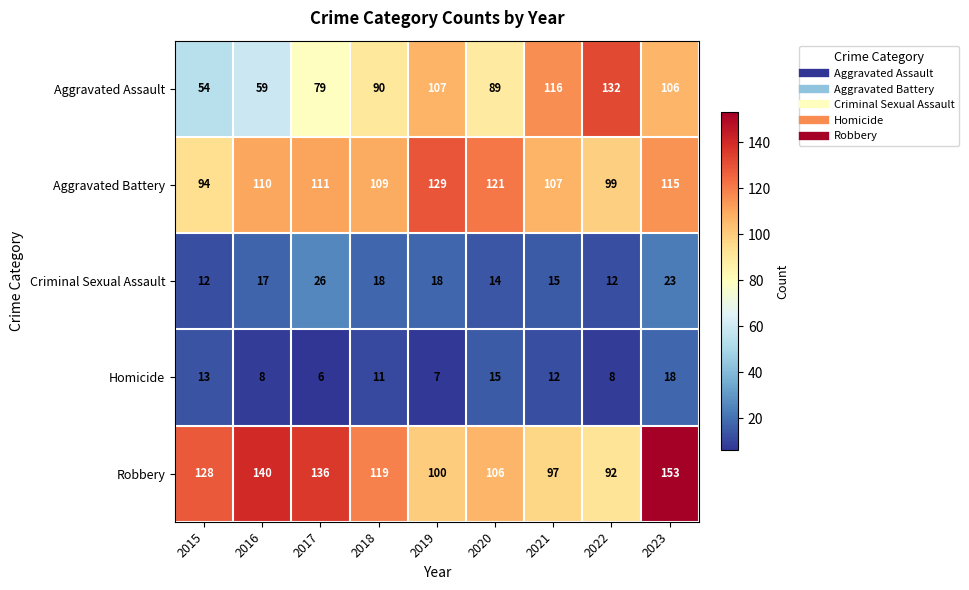

At which label is Robbery closest to 122?

2018